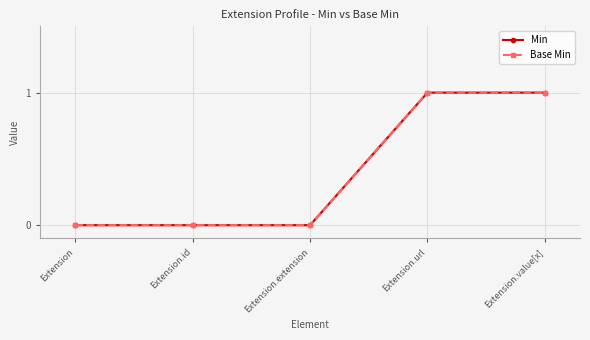

Where is Base Min nearest to the value 0?

Extension